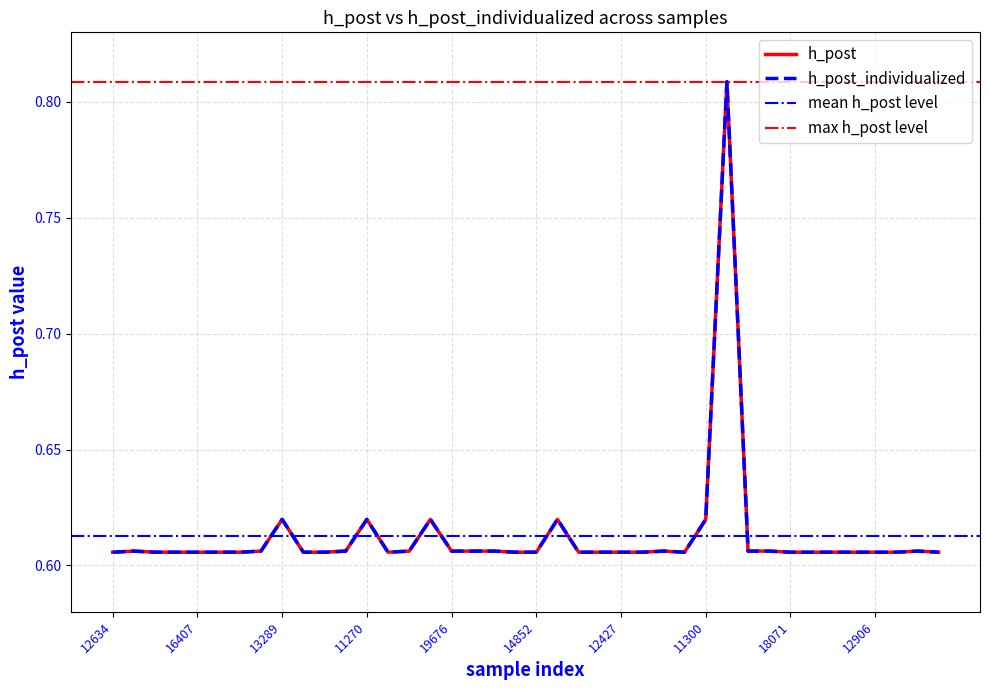

True or false: h_post_individualized has more than 1 points higher than both neighbors.

True